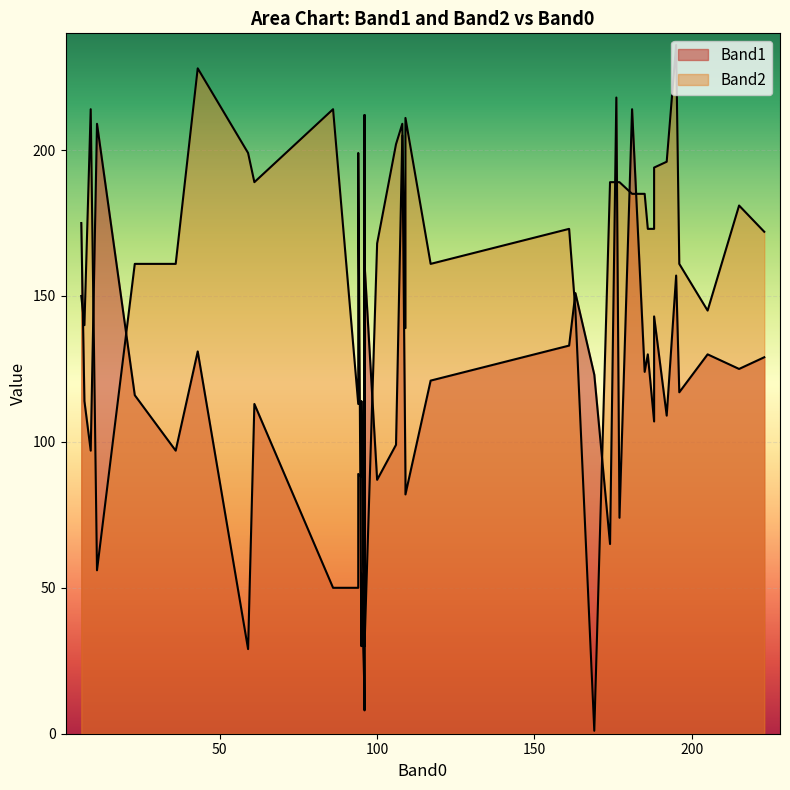

What is the total value across all series at 95?

169